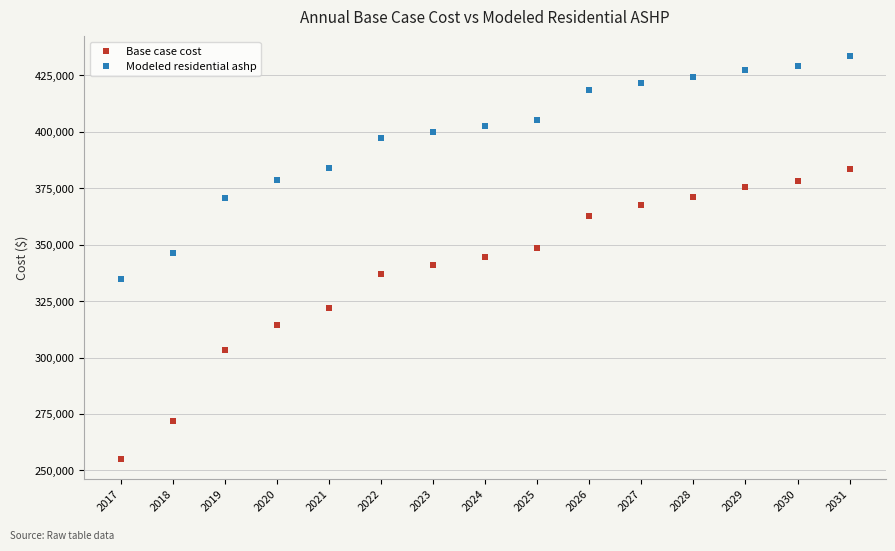

True or false: Base case cost and Modeled residential ashp intersect in this chart.

False